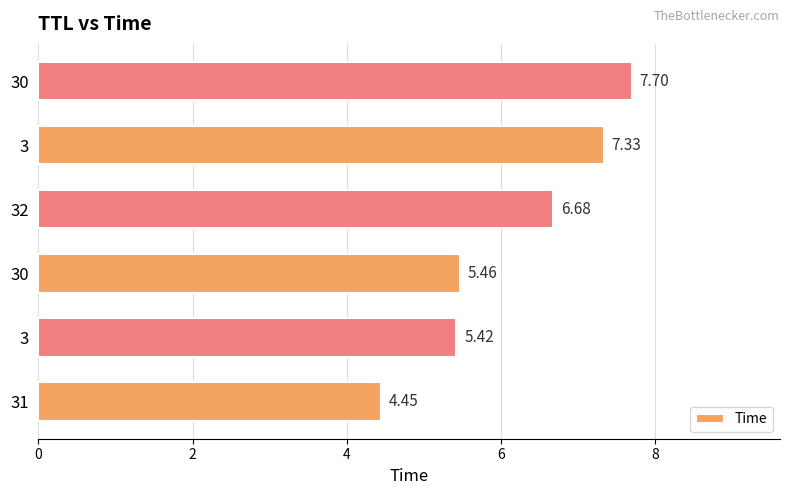

How many bars are there in total?

6